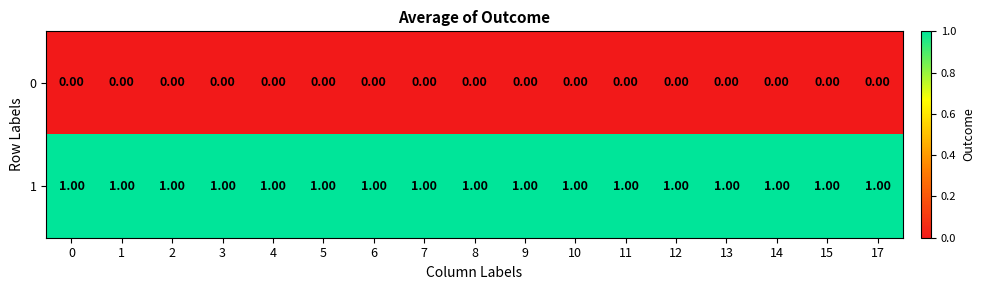

Is the value of 0 at 15 greater than the value of 1 at 6?

No